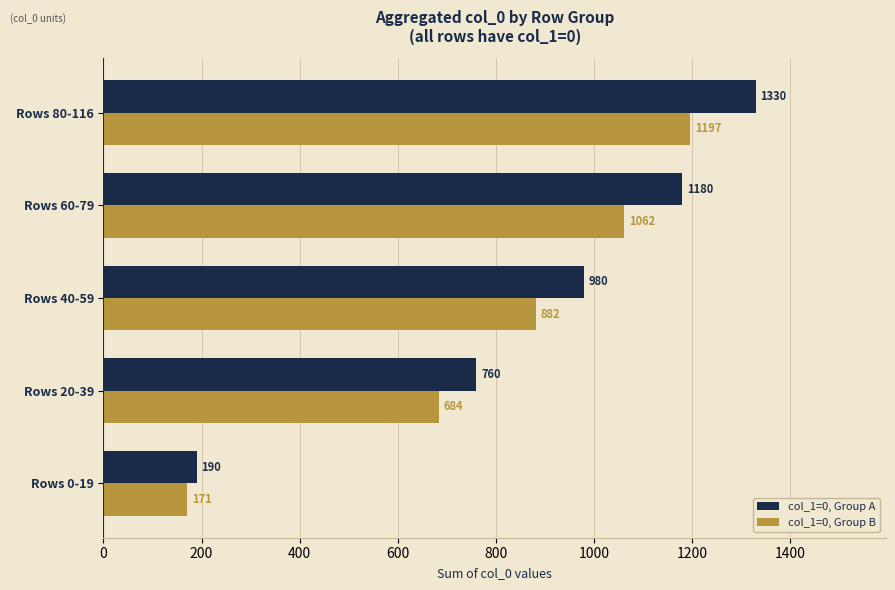

Which series has the widest spread of values?

col_1=0, Group A